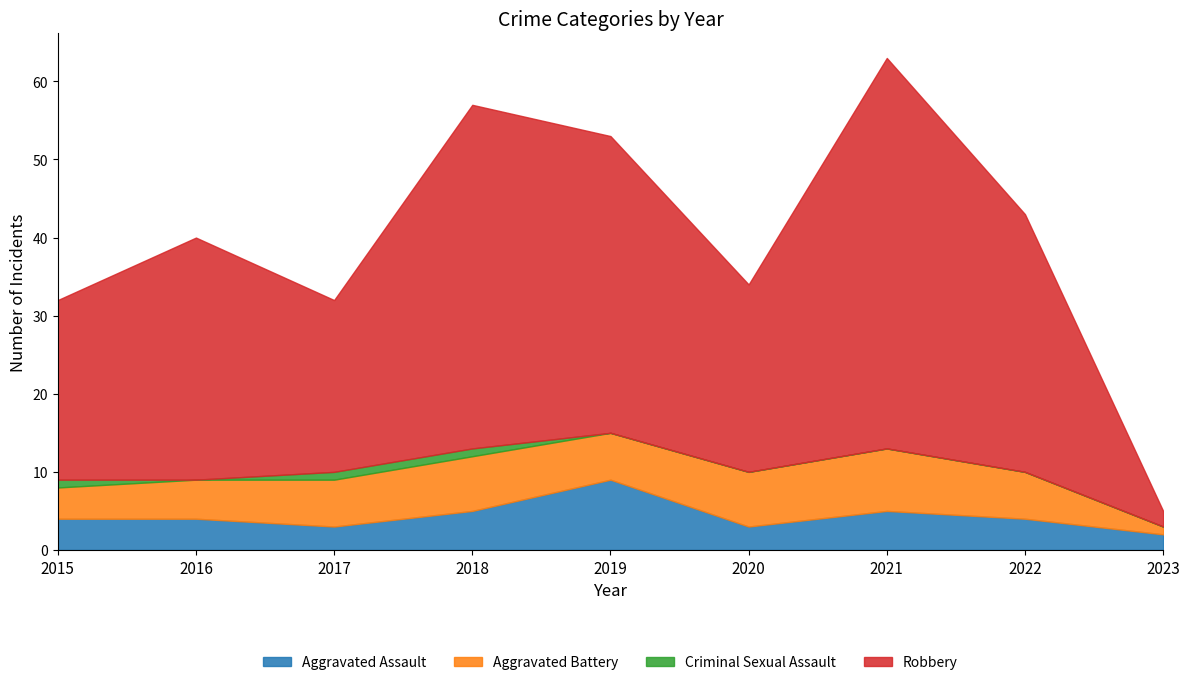

Which series ends up on top after the final intersection of Aggravated Assault and Aggravated Battery?

Aggravated Assault